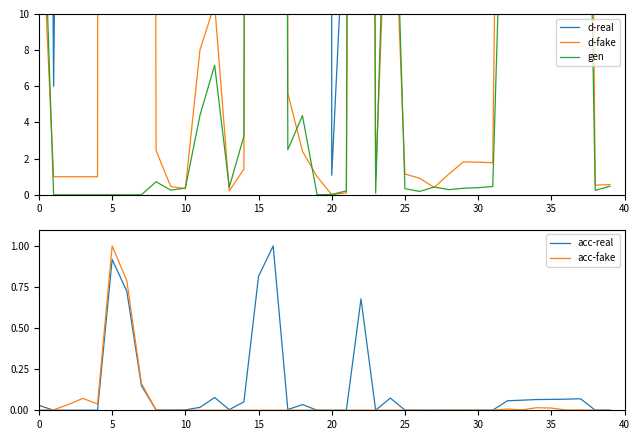

Which series has the largest total across all categories?

d-real